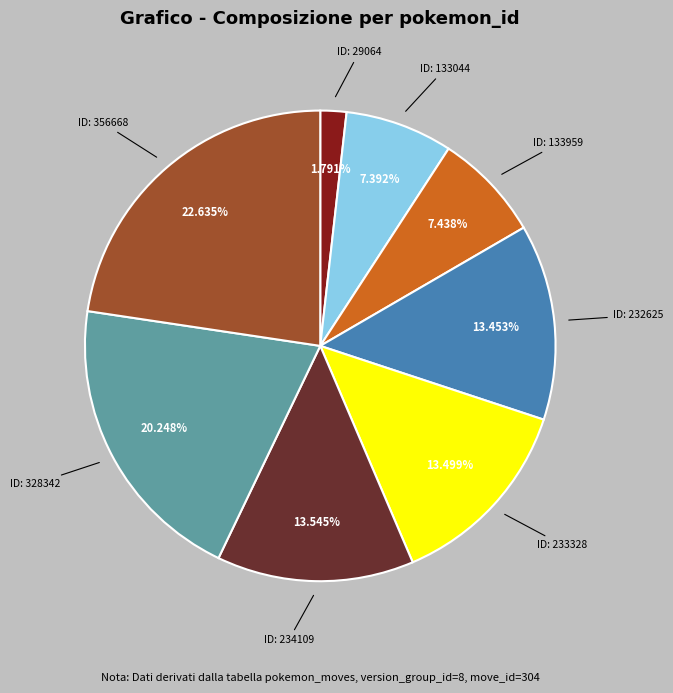

Does 234109 represent more than half of the total?

No